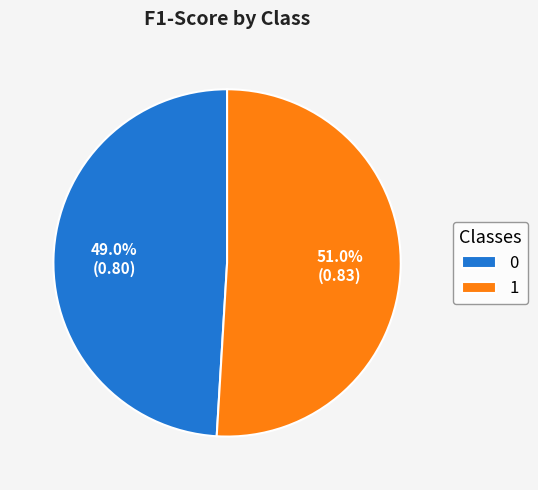

Is it true that 1 is 51% of the pie?

True